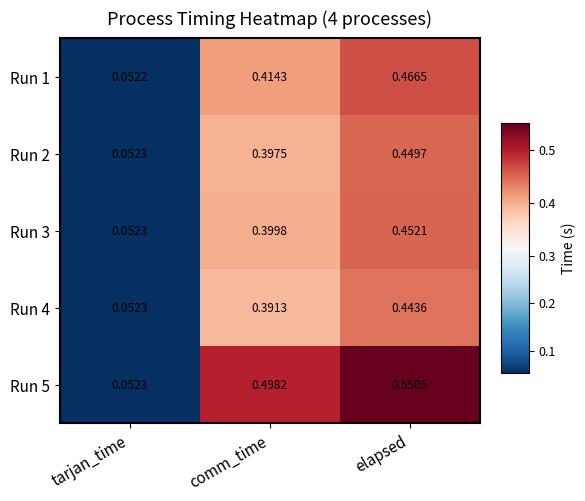

Which series has the widest spread of values?

Run 5